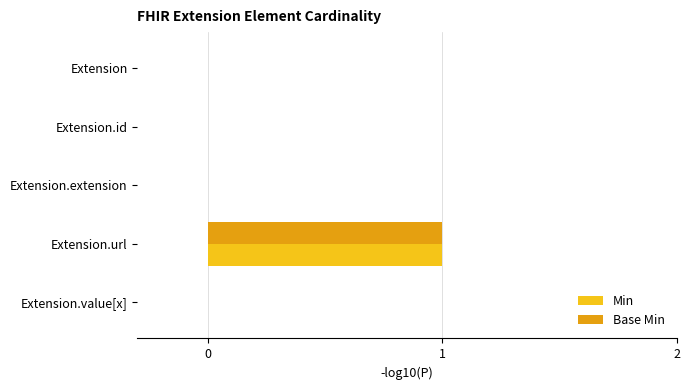

At which category is the sum across all series the highest?

Extension.url